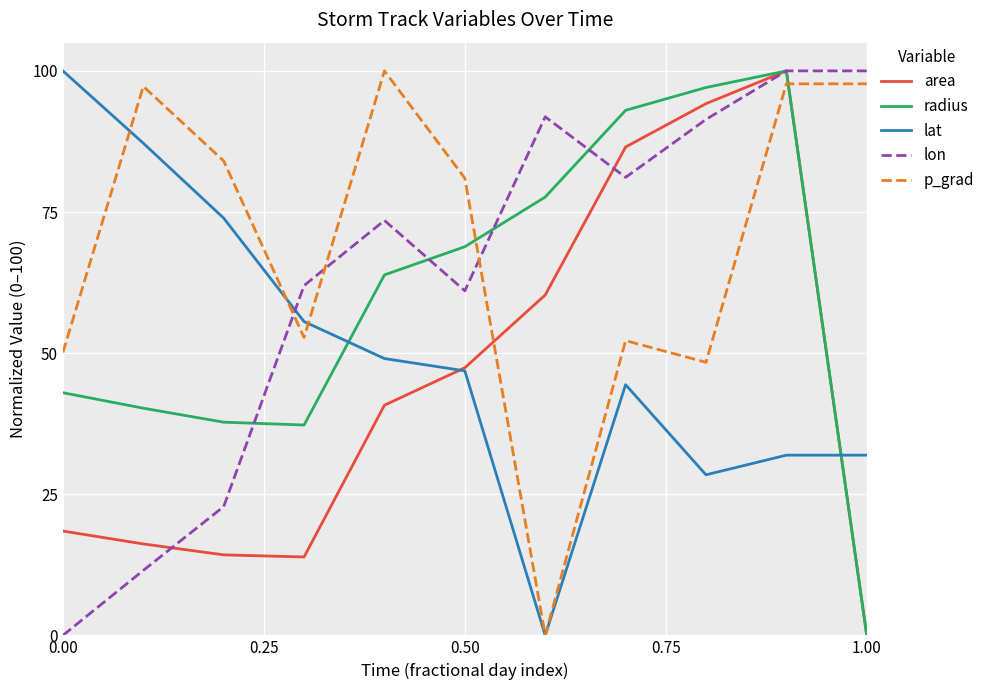

How many intersections are there between lon and lat?

1